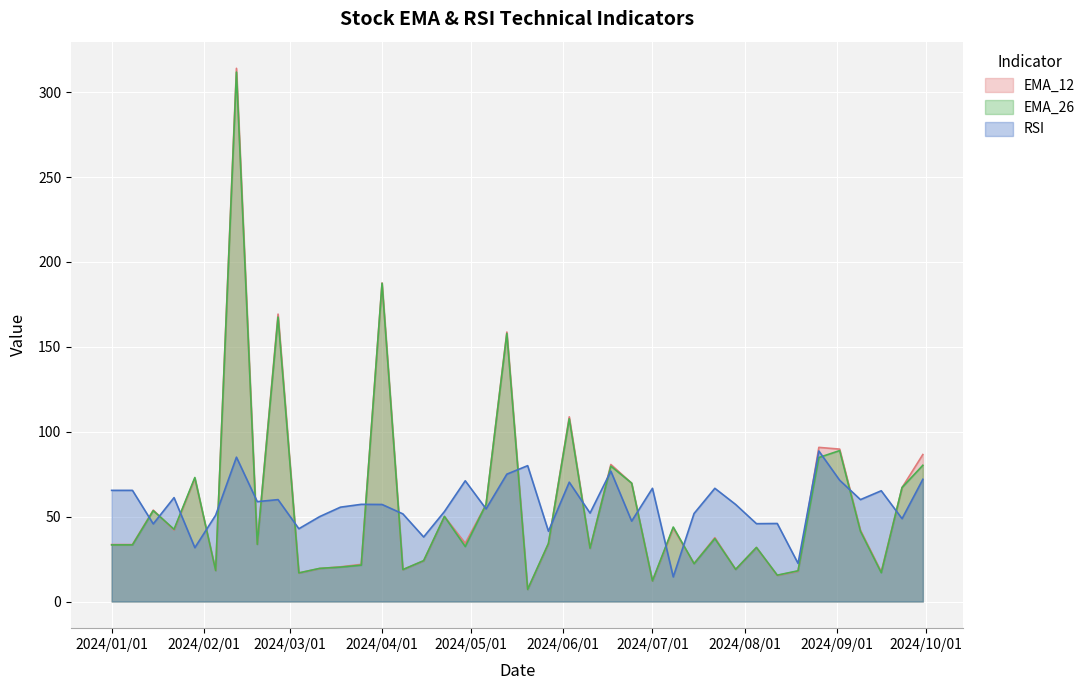

At which label does RSI first exceed 57?

2024/01/01